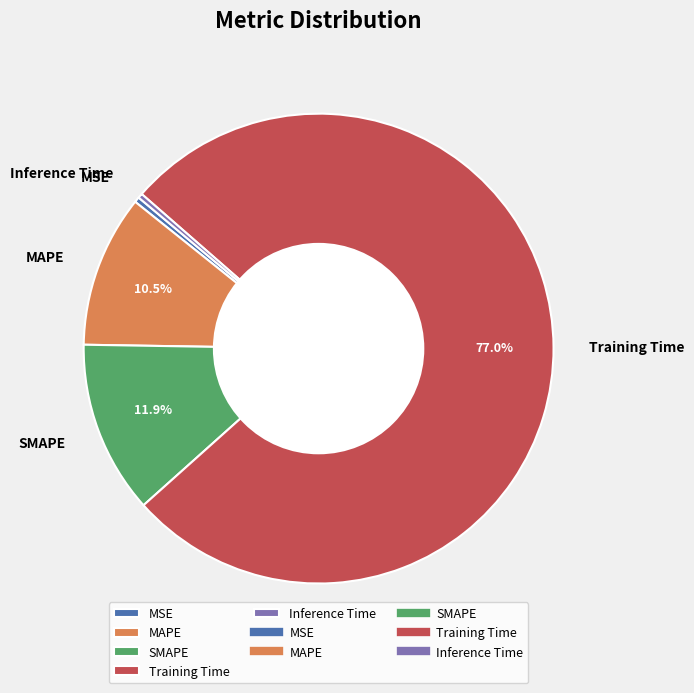

Count the number of slices in the pie.

5